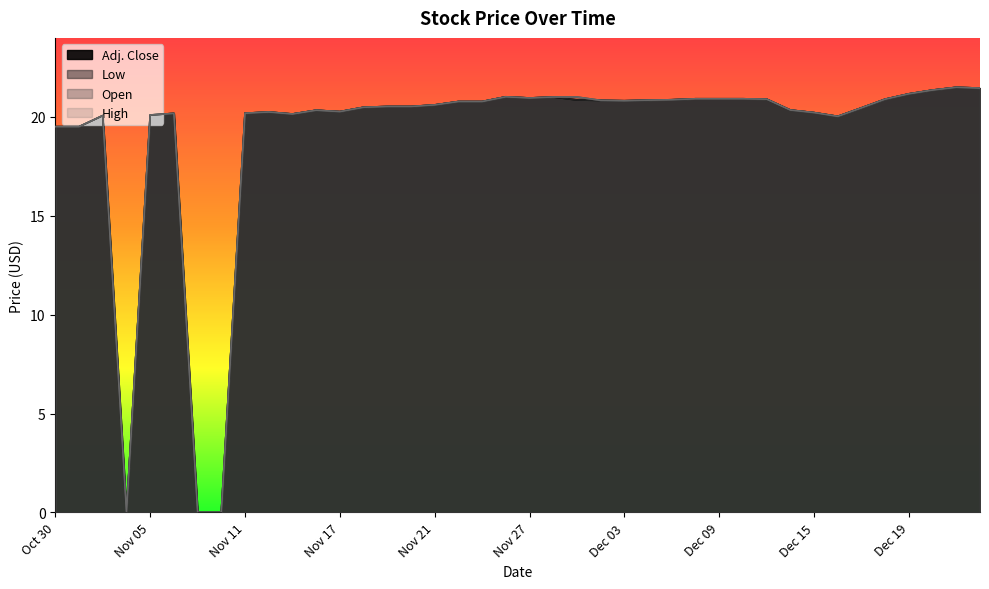

Which label corresponds to the largest value in the chart?

Dec 23